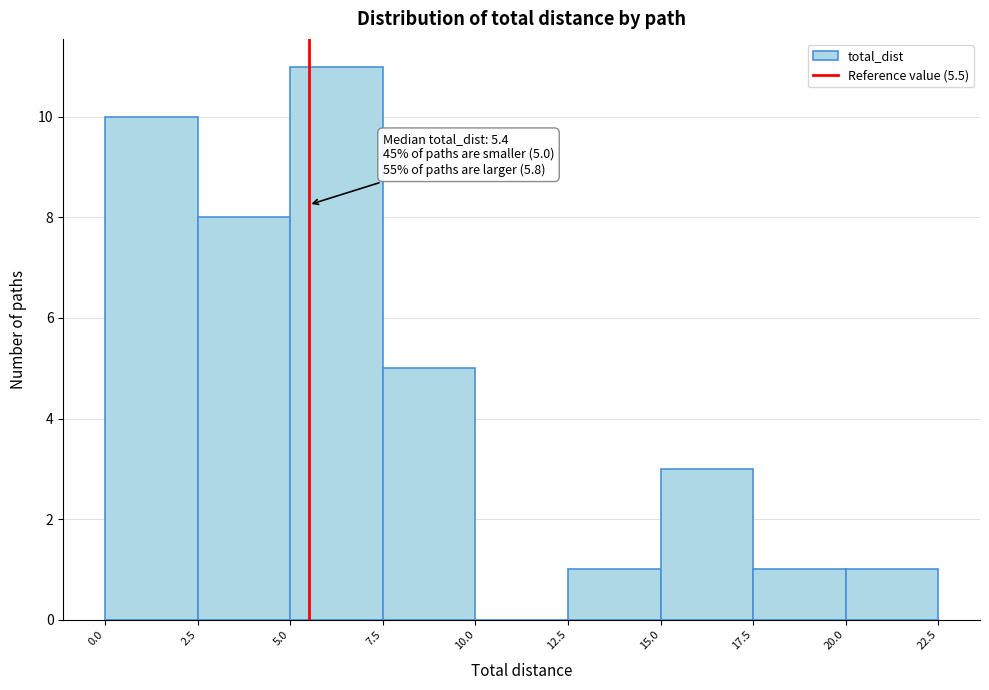

Which range on the x-axis has the tallest bar?

5.0 to 7.5